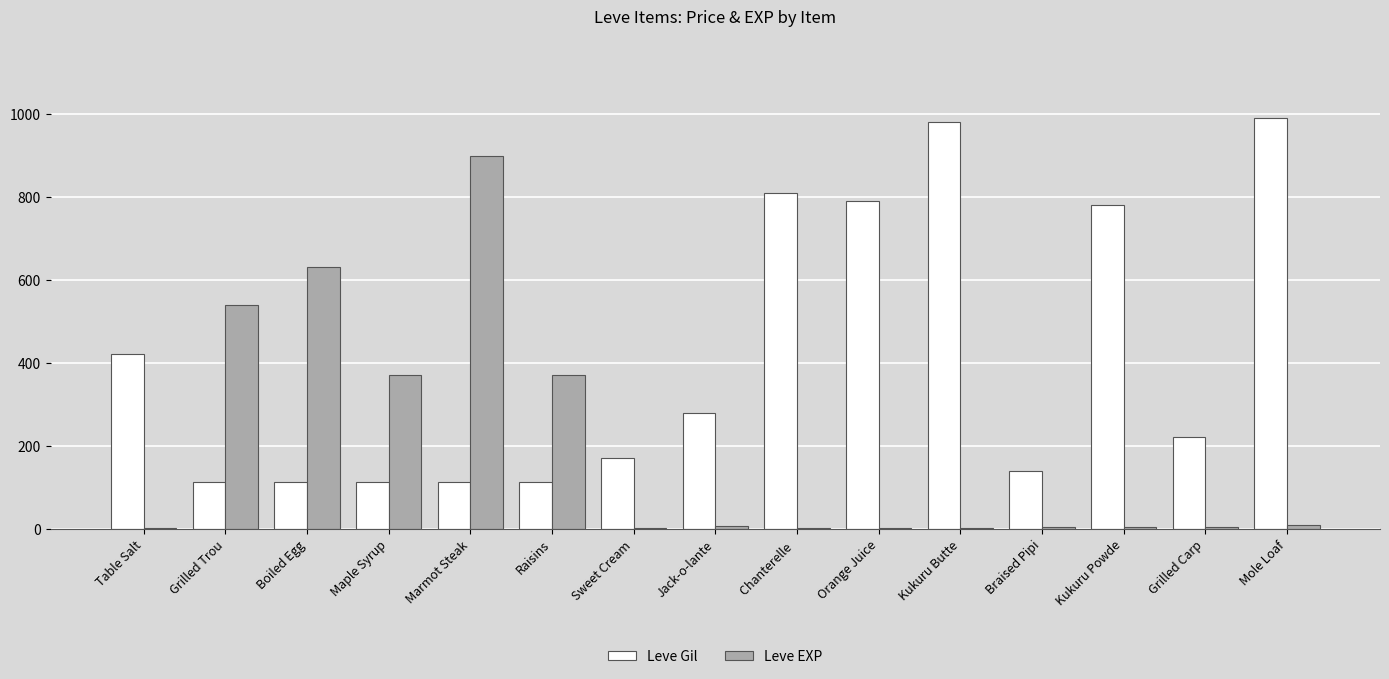

Between Table Salt and Mole Loaf, which series saw the biggest shift?

Leve Gil